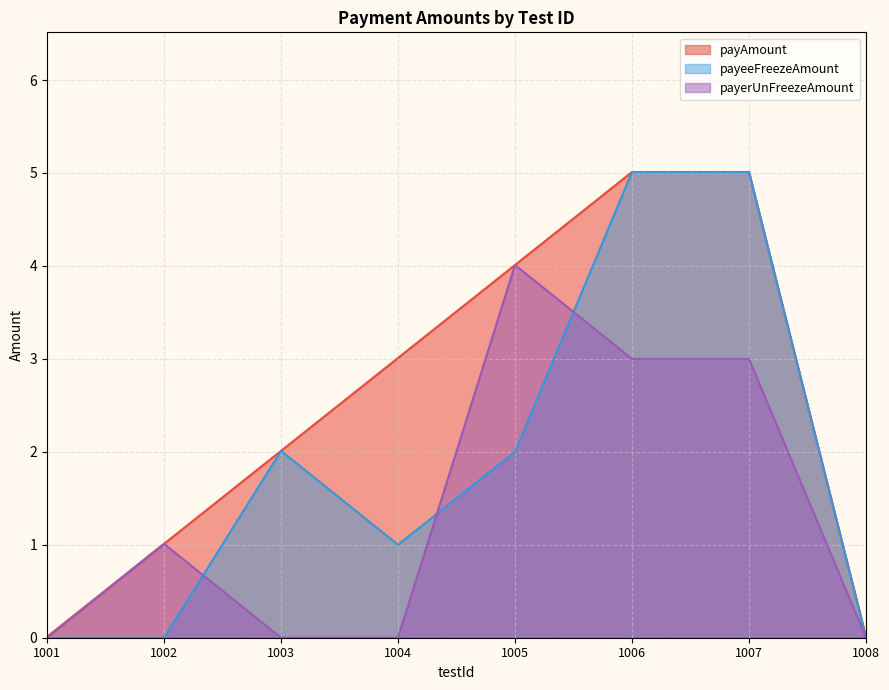

At which label does payerUnFreezeAmount reach its peak?

1005